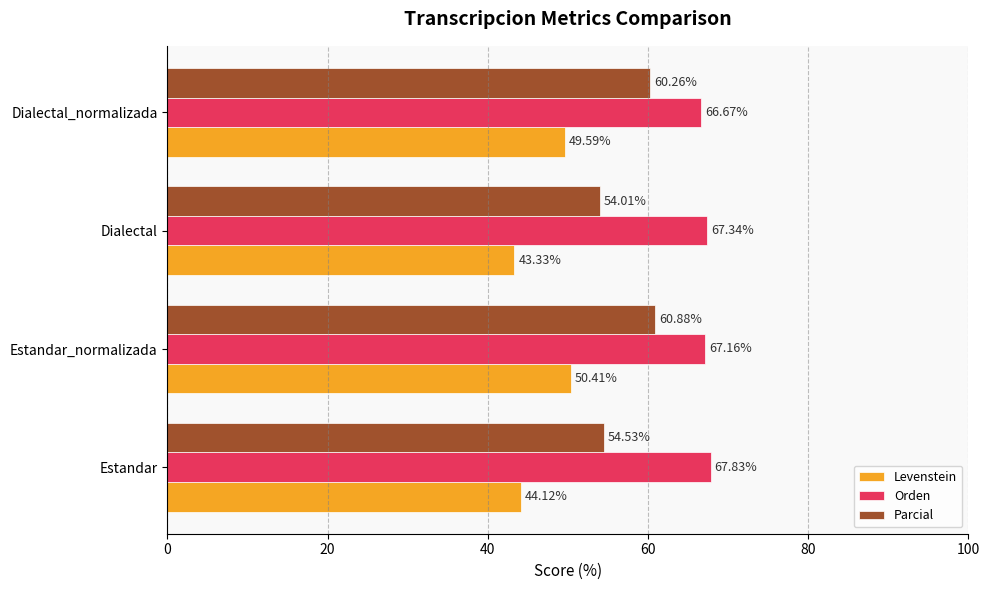

Which series has the widest spread of values?

Levenstein